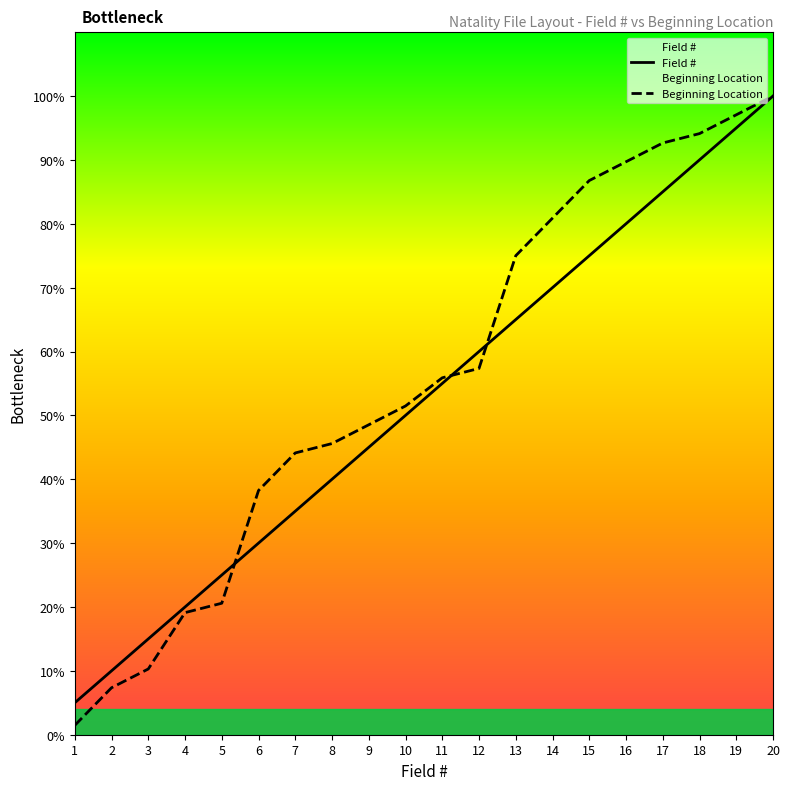

What is the minimum value shown in the chart?

1.5